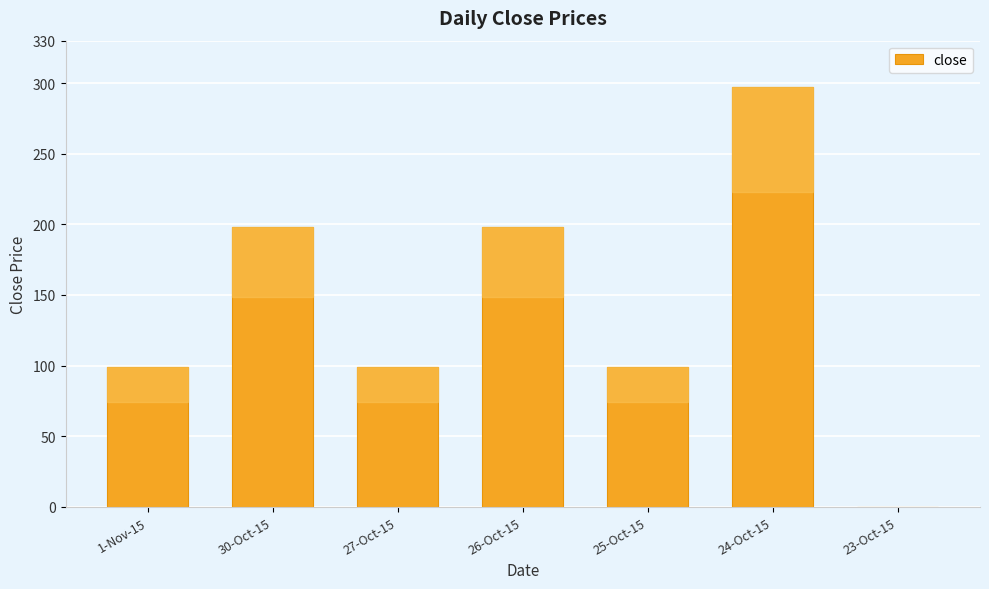

Are the bars grouped side by side (vs. stacked)?

No